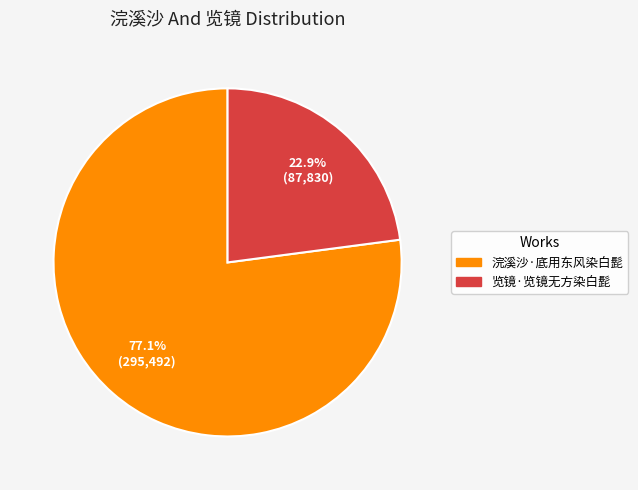

Is it true that 览镜·览镜无方染白髭 is 15% of the pie?

False